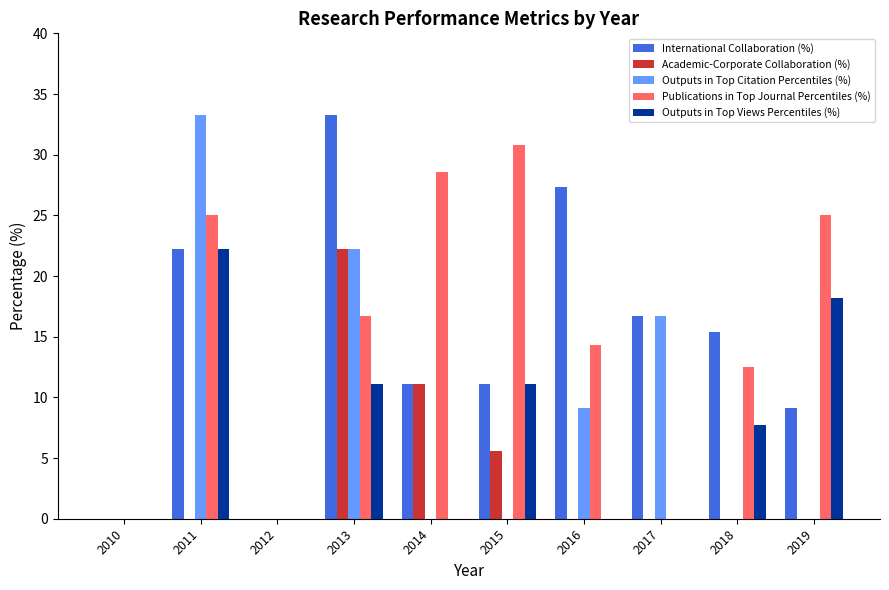

Are the bars horizontal?

No